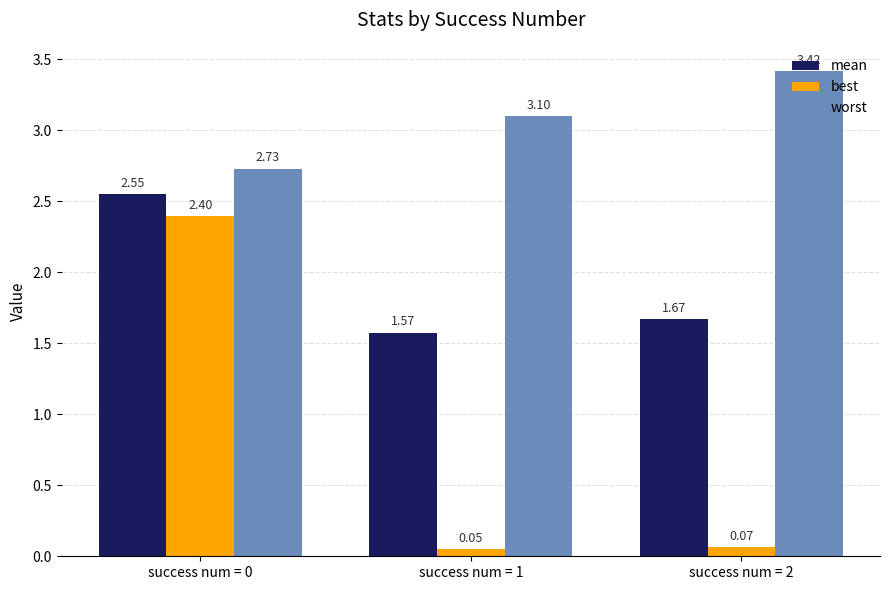

Rank the series by their average value, from highest to lowest.

worst, mean, best